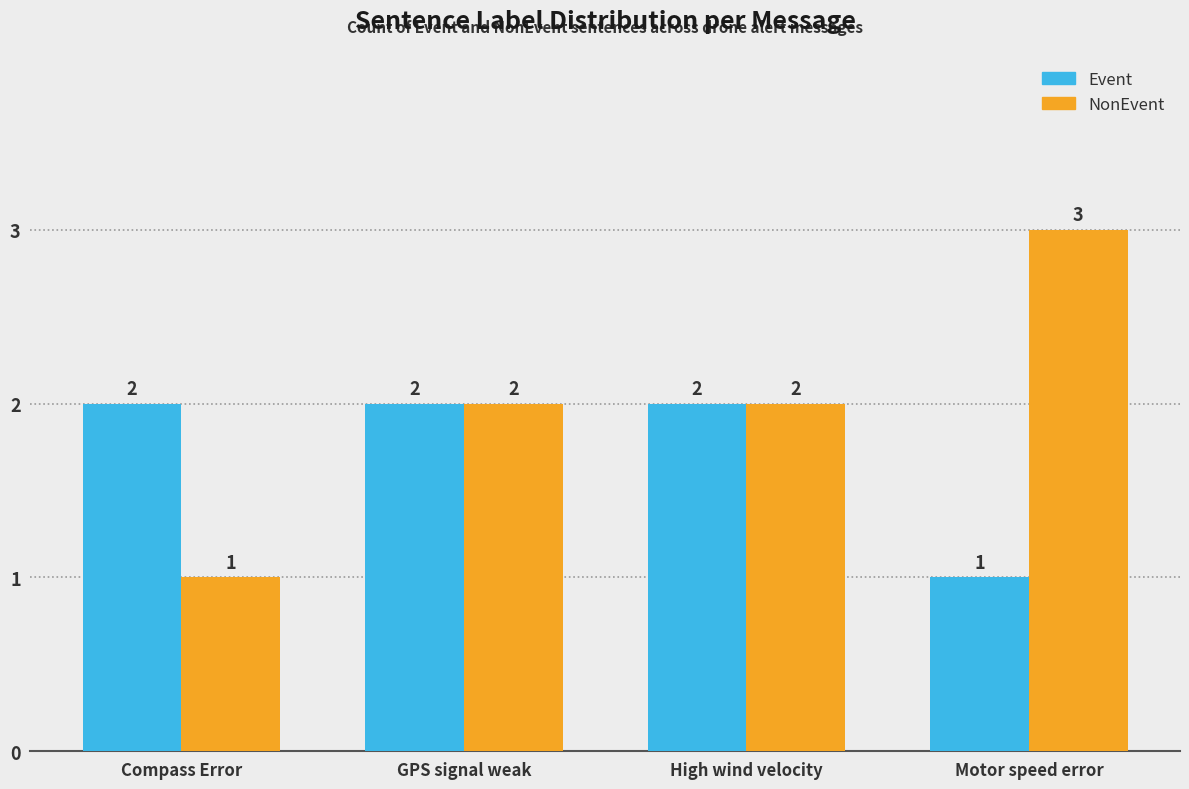

How many data points does each series have?

4